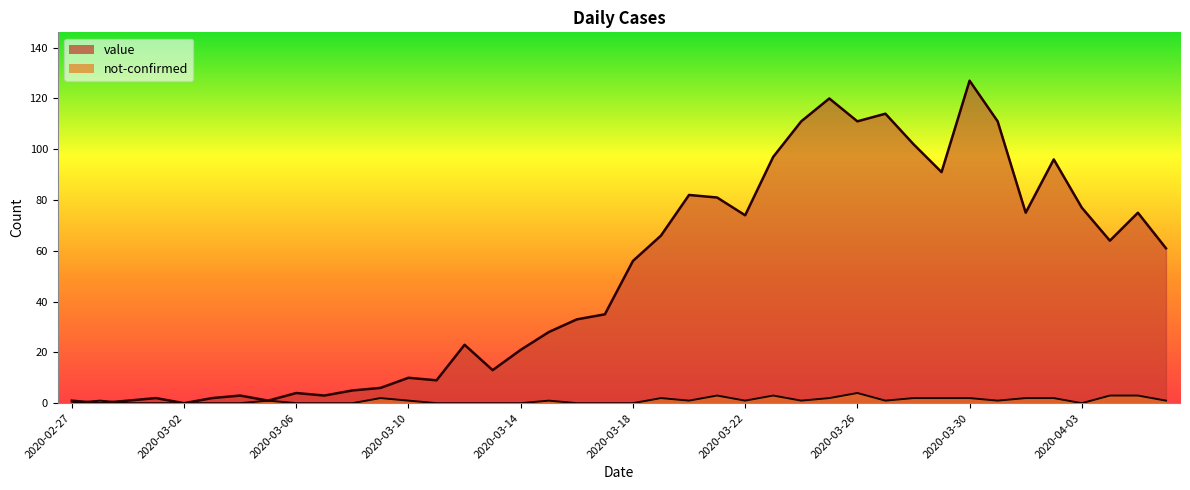

What position from the left is 2020-03-26?

29